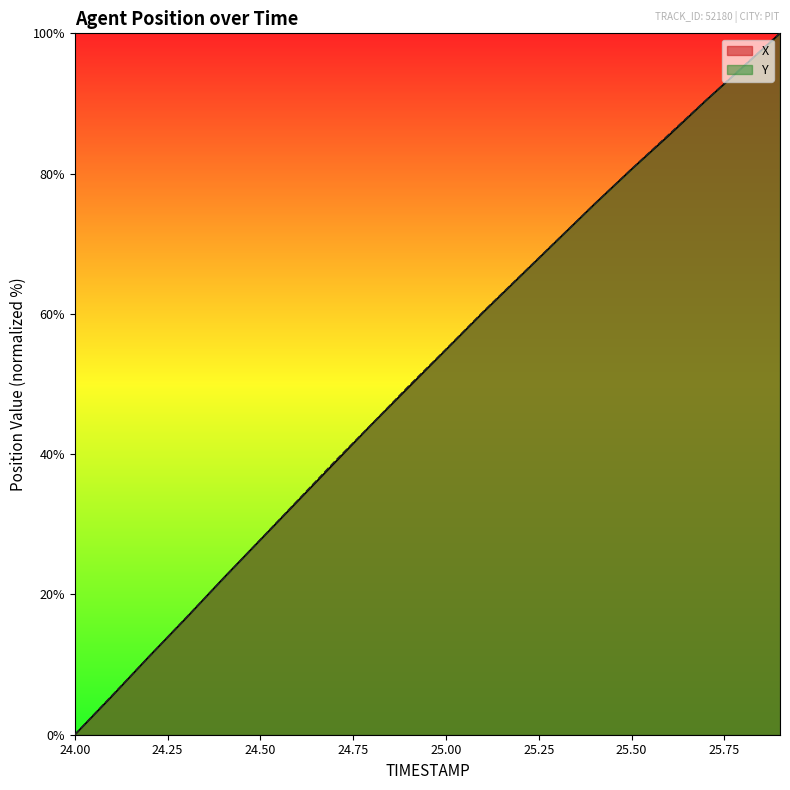

The value of Y at 24.00 is 0.0. True or false?

True